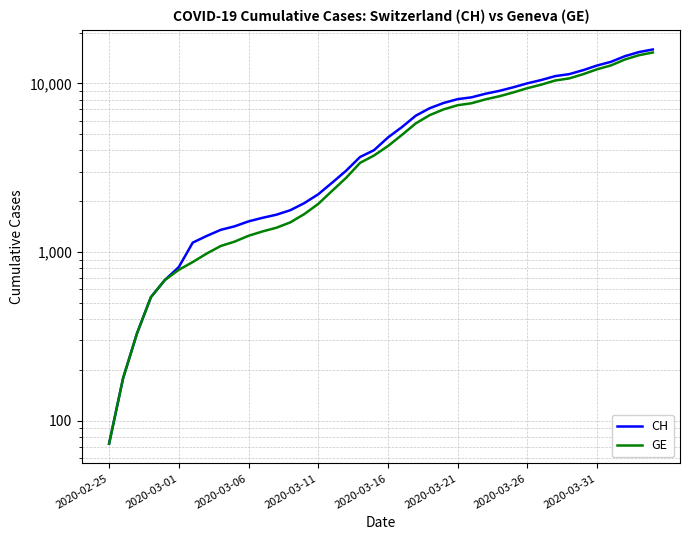

Between 33 and 20, which is larger?

33